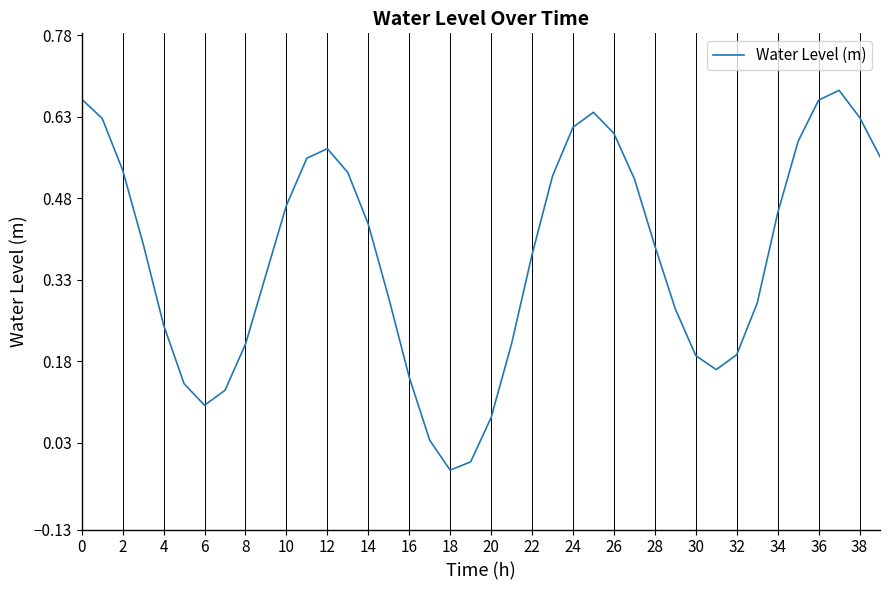

Does the chart display data point markers on the line(s)?

No